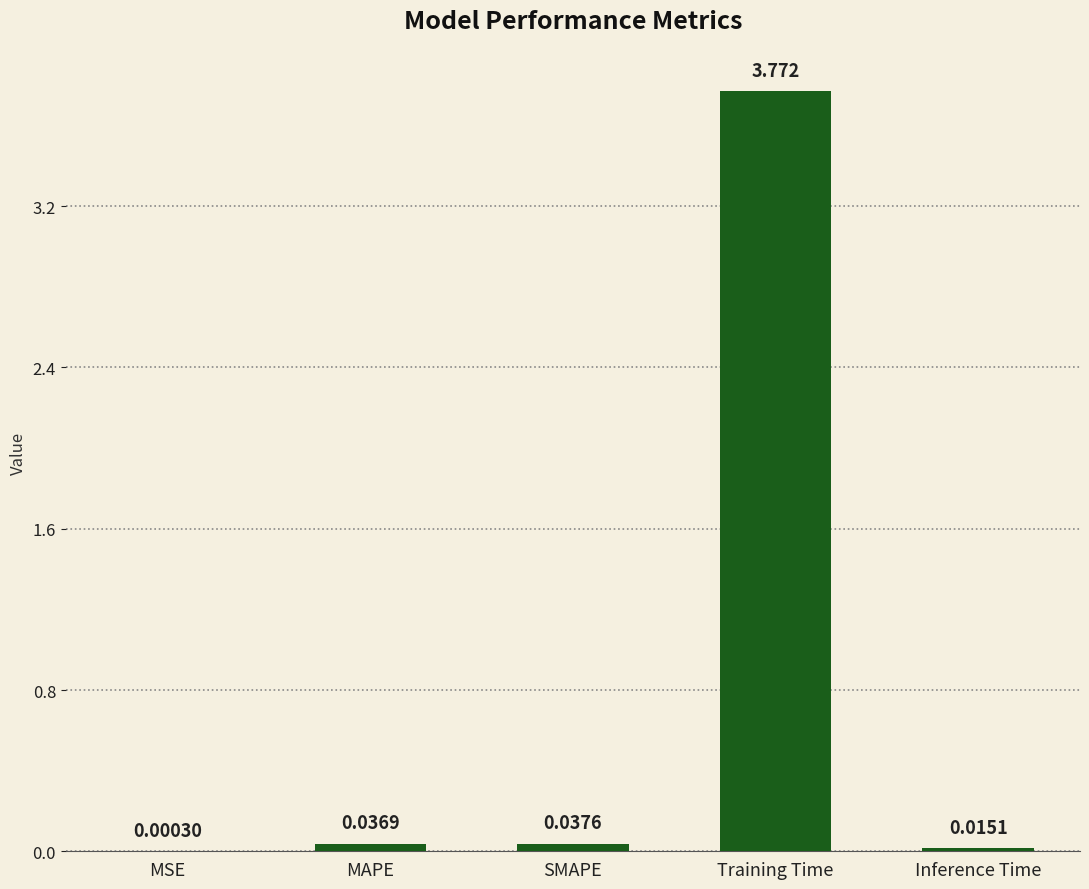

Between SMAPE and Training Time, which is larger?

Training Time